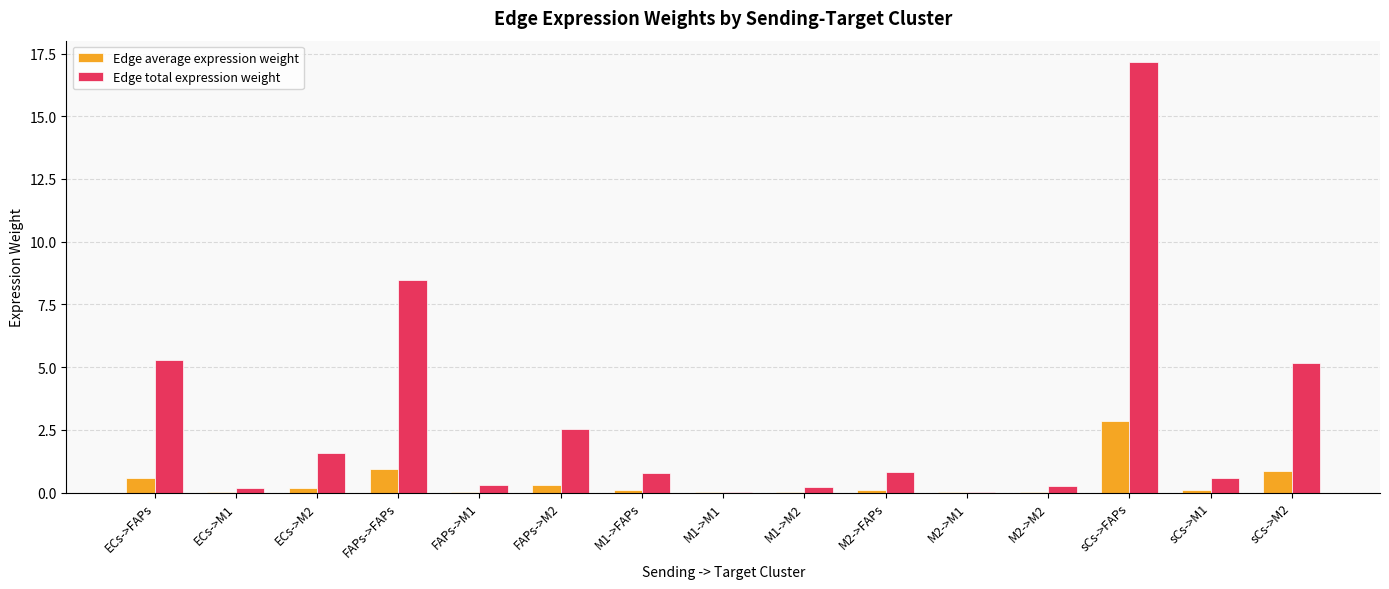

Is it true that Edge average expression weight equals 0.0 at M1->M2?

True